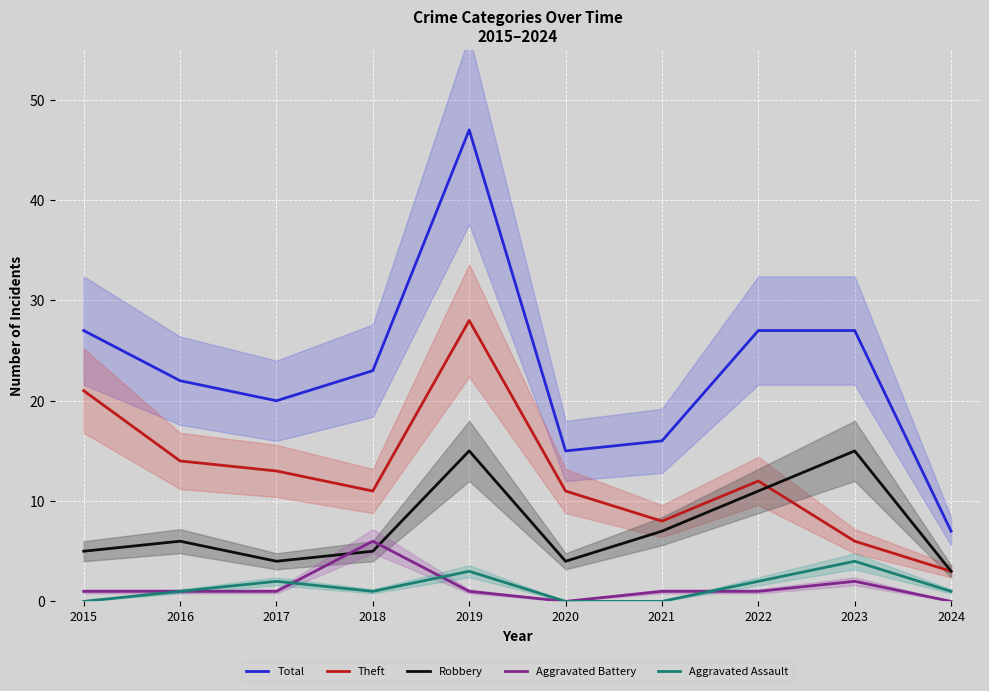

How many interior local peaks does the Aggravated Battery series have?

2